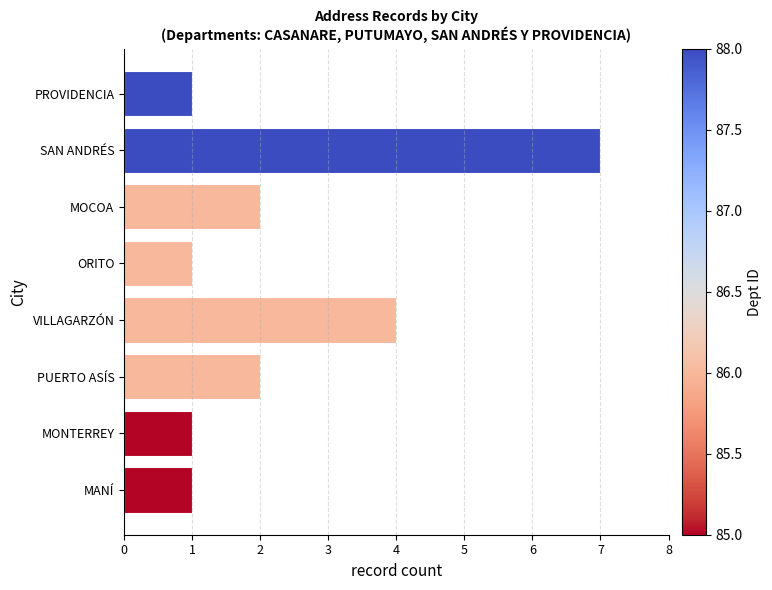

What is the change in value from MONTERREY to MOCOA?

+1